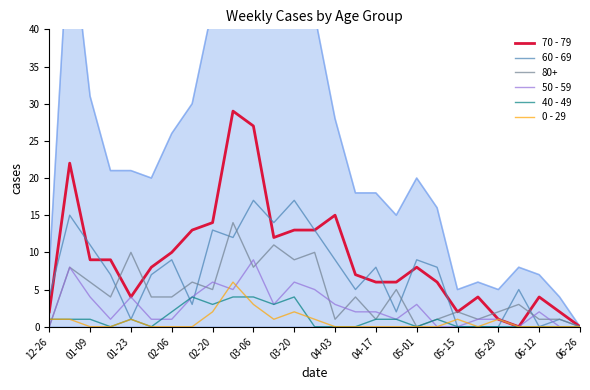

Read the 0 - 29 value at 05-01.

0